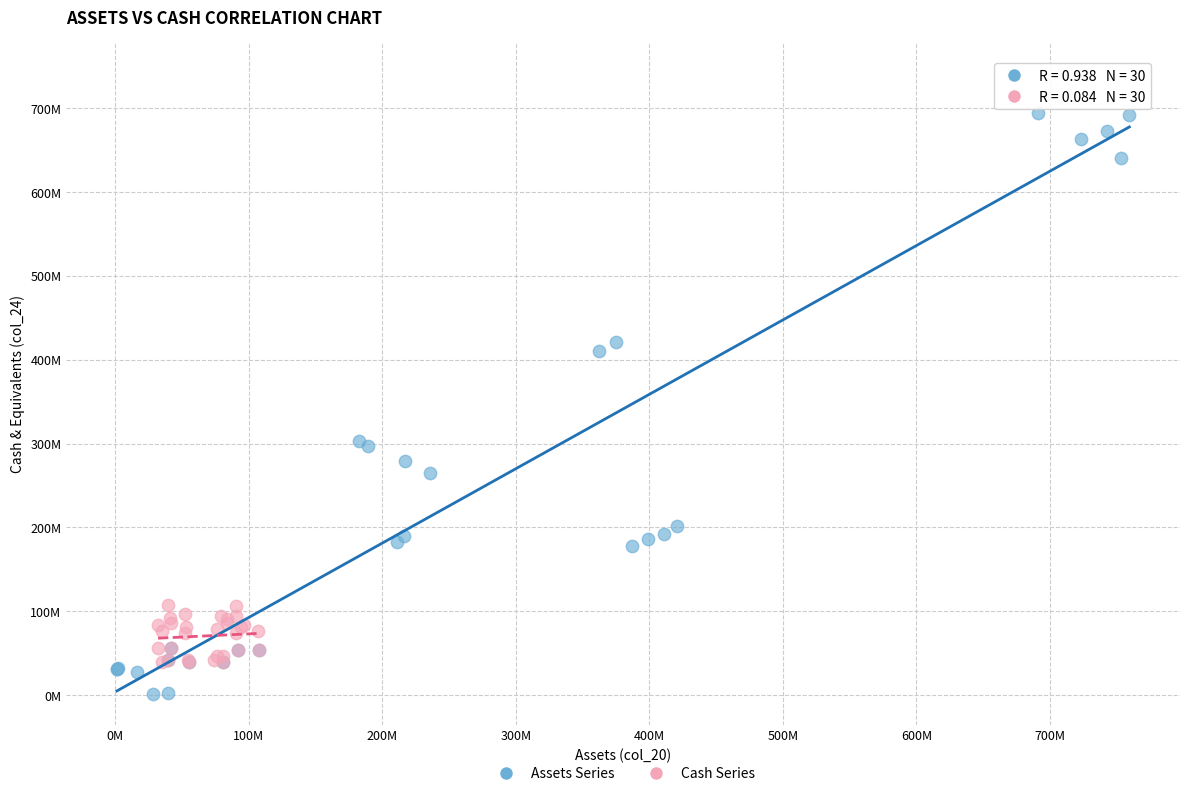

Which series has the widest spread of Y values?

Assets Series